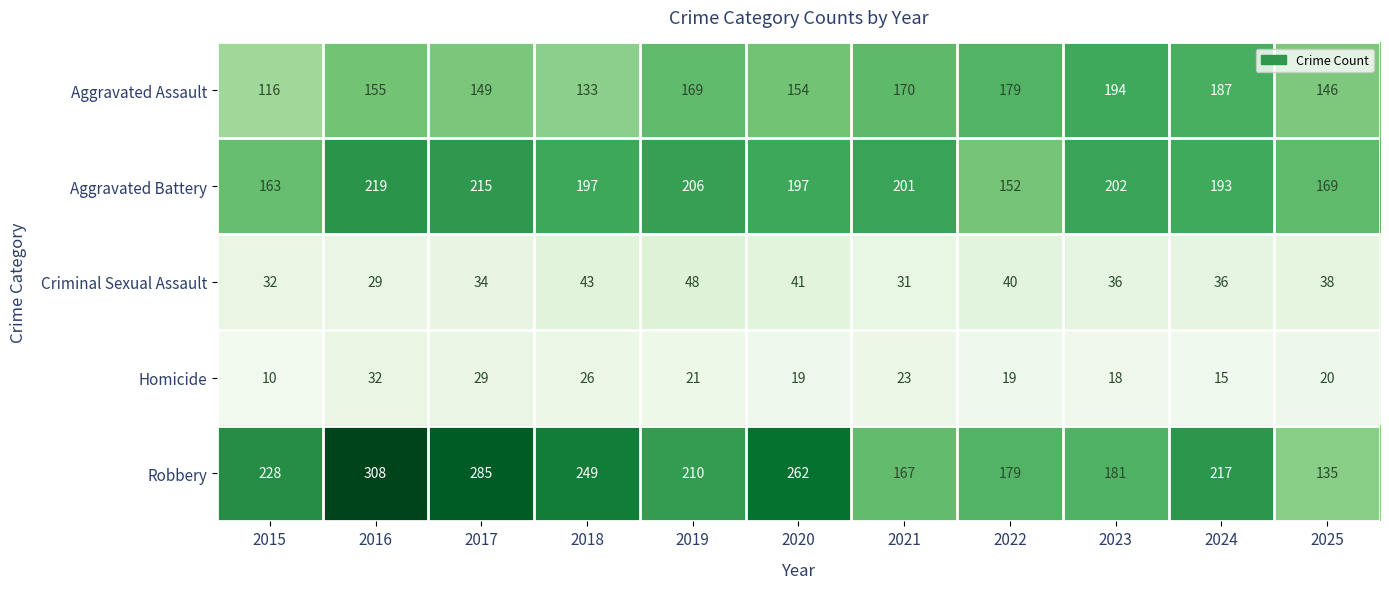

Which label corresponds to the smallest value in the chart?

2015